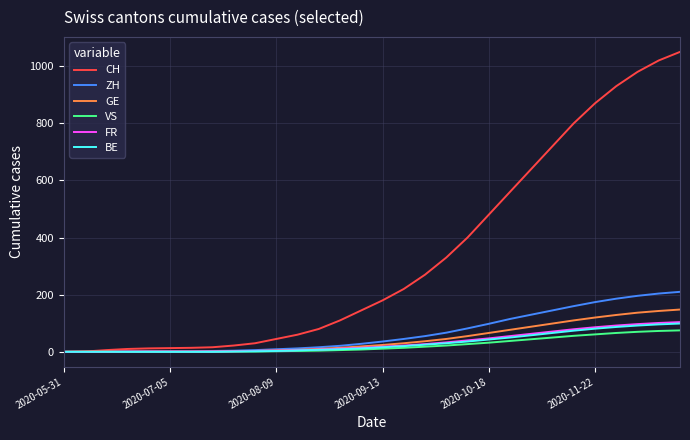

Which series has the largest total across all categories?

CH